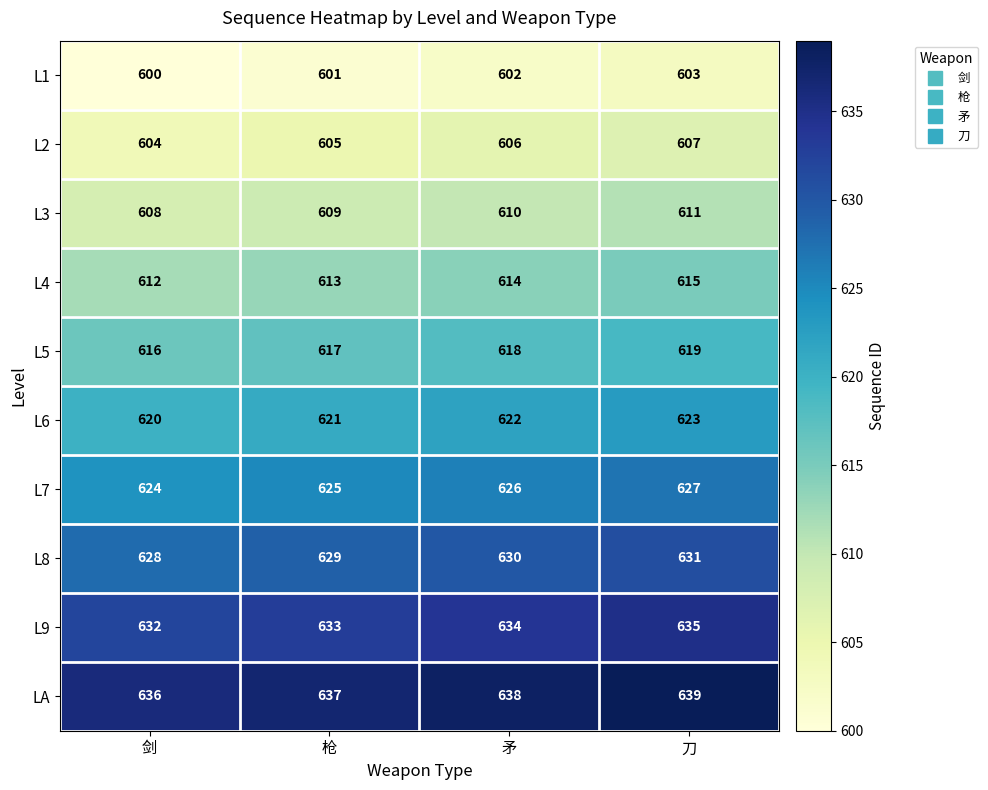

Rank the series at 剑 from highest to lowest value.

LA, L9, L8, L7, L6, L5, L4, L3, L2, L1